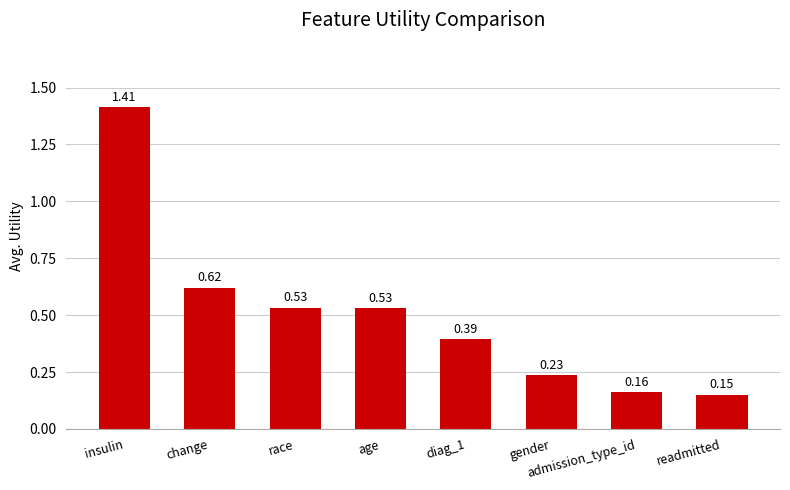

Between diag_1 and change, which is larger?

change